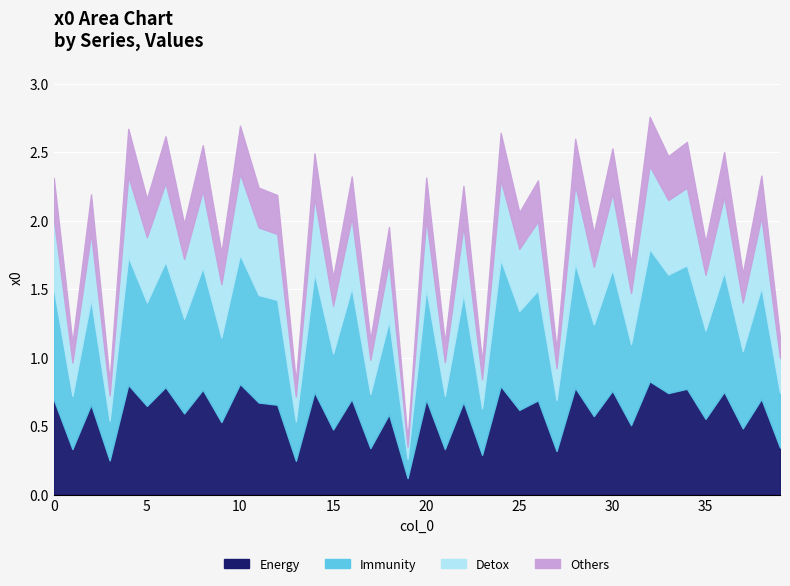

Reading left to right, extract all data points from this chart.

0=2.3	1=1.1	2=2.2	3=0.8	4=2.7	5=2.2	6=2.6	7=2.0	8=2.6	9=1.8	10=2.7	11=2.2	12=2.2	13=0.8	14=2.5	15=1.6	16=2.3	17=1.1	18=2.0	19=0.4	20=2.3	21=1.1	22=2.3	23=1.0	24=2.6	25=2.1	26=2.3	27=1.1	28=2.6	29=1.9	30=2.5	31=1.7	32=2.8	33=2.5	34=2.6	35=1.8	36=2.5	37=1.6	38=2.3	39=1.1